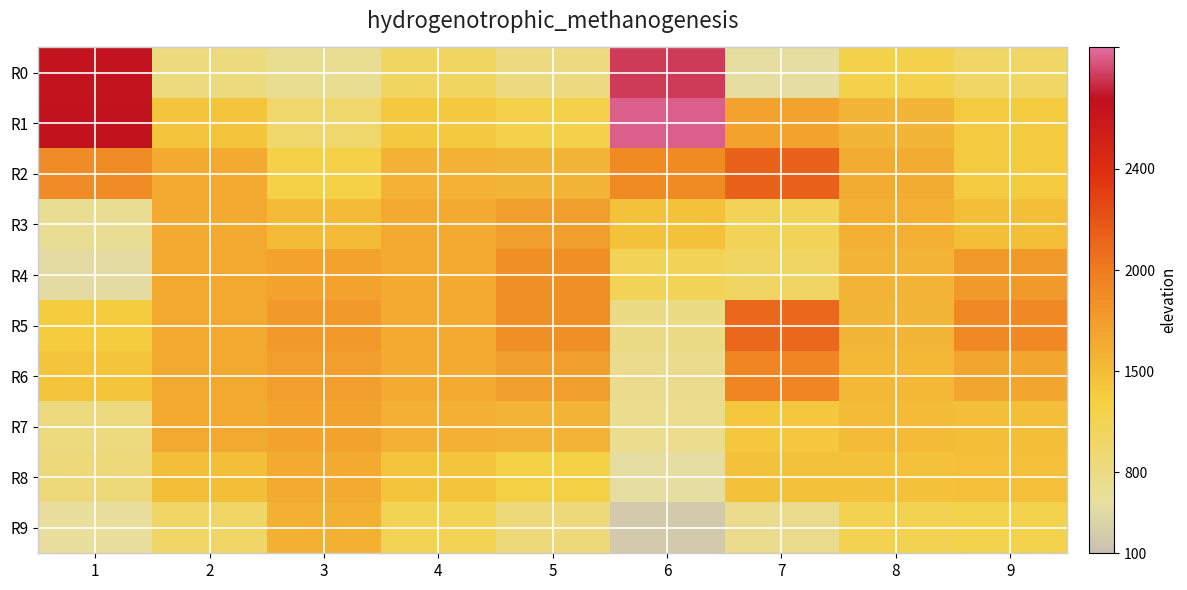

Rank the series by their maximum value, from lowest to highest.

R9, R8, R7, R3, R4, R6, R5, R2, R0, R1